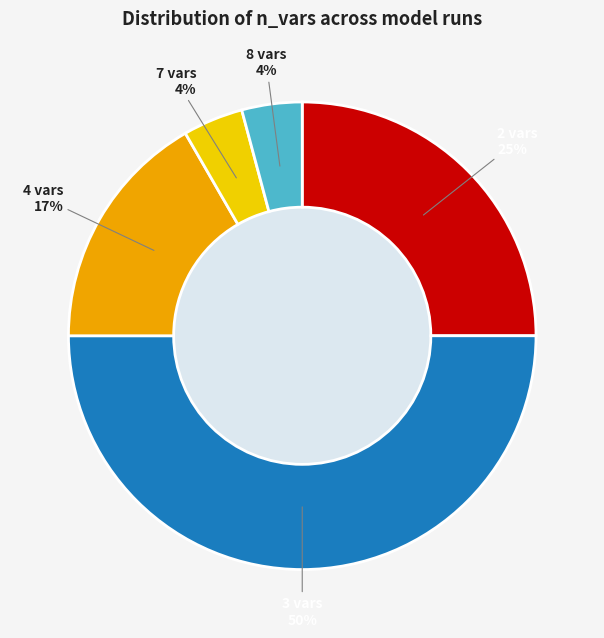

To the nearest percent, what is the average slice percentage?

20%